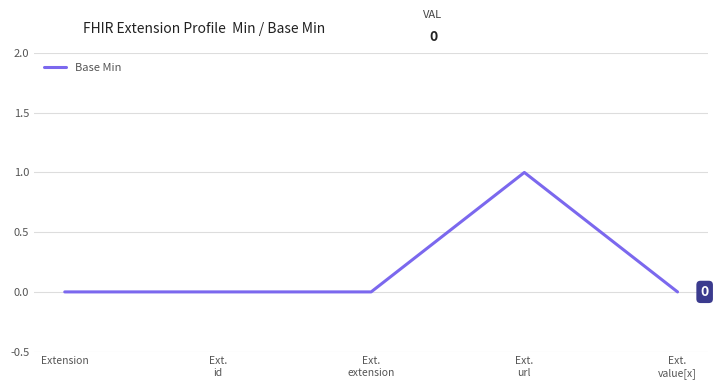

The value at Extension is 0. True or false?

True